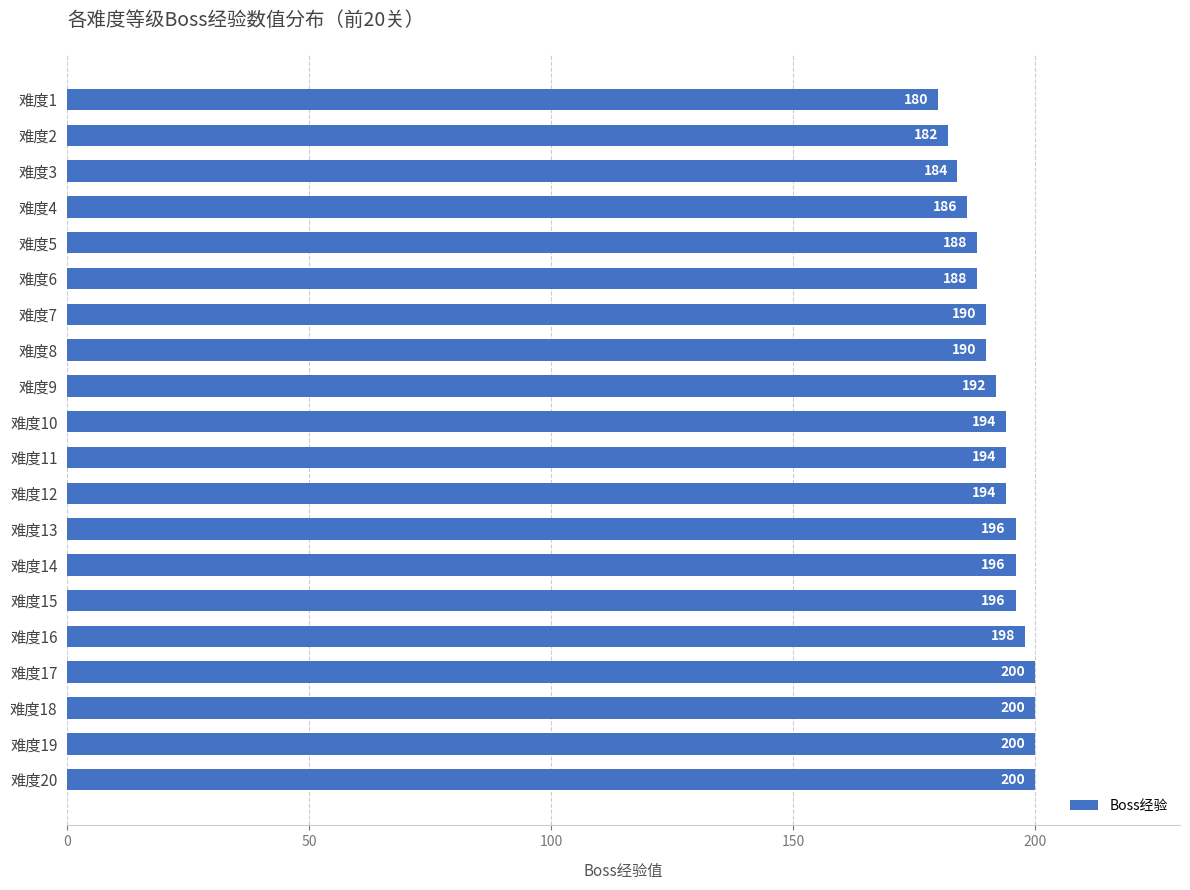

What is the value of the 12th bar from the top?

194